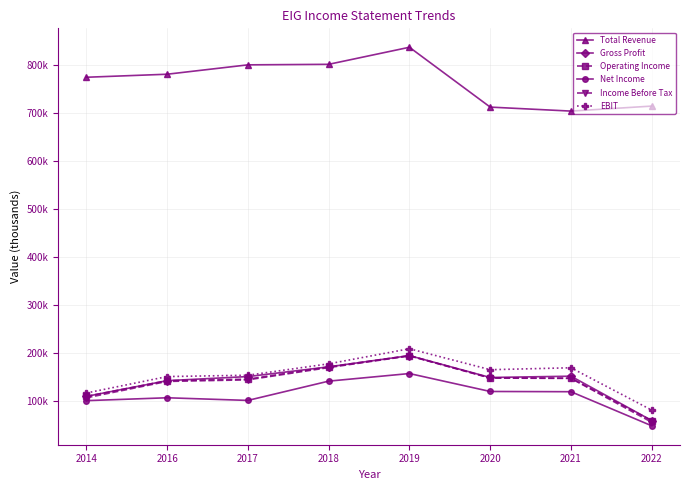

What are all the series names shown in the legend?

Total Revenue, Gross Profit, Operating Income, Net Income, Income Before Tax, EBIT